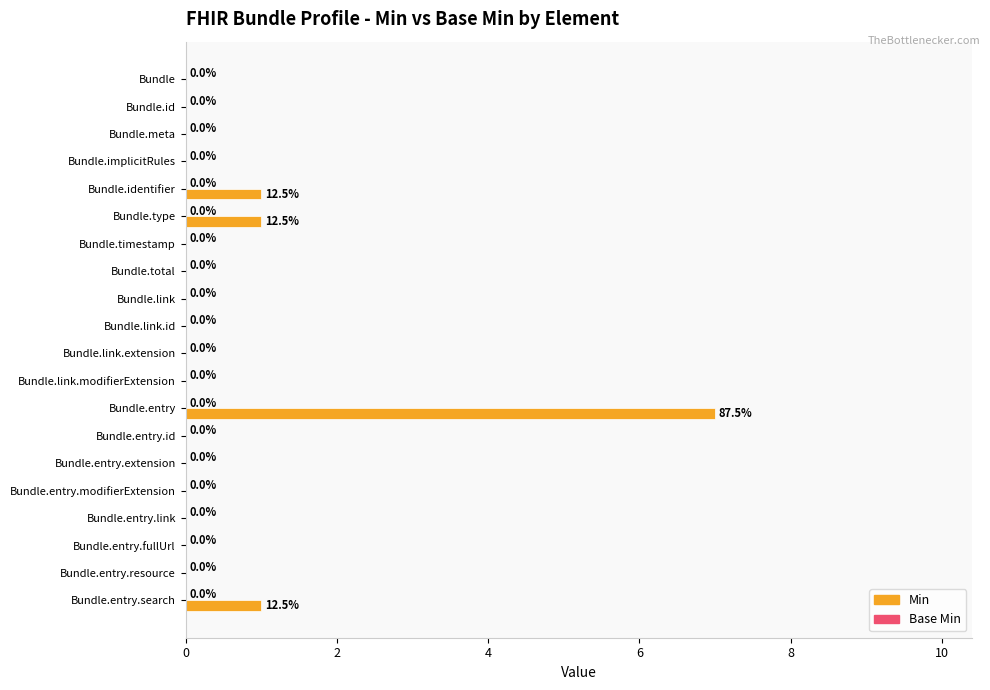

What is the sum of all values?

10